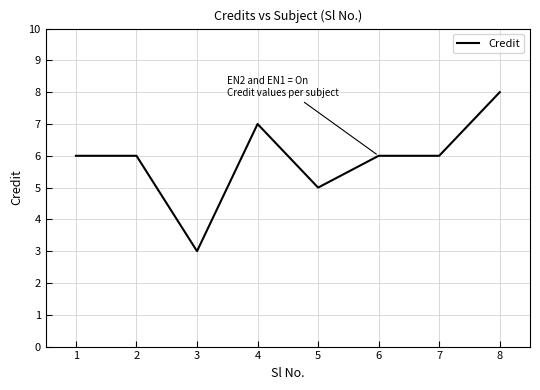

The chart shows a value of 6 at 2. True or false?

True